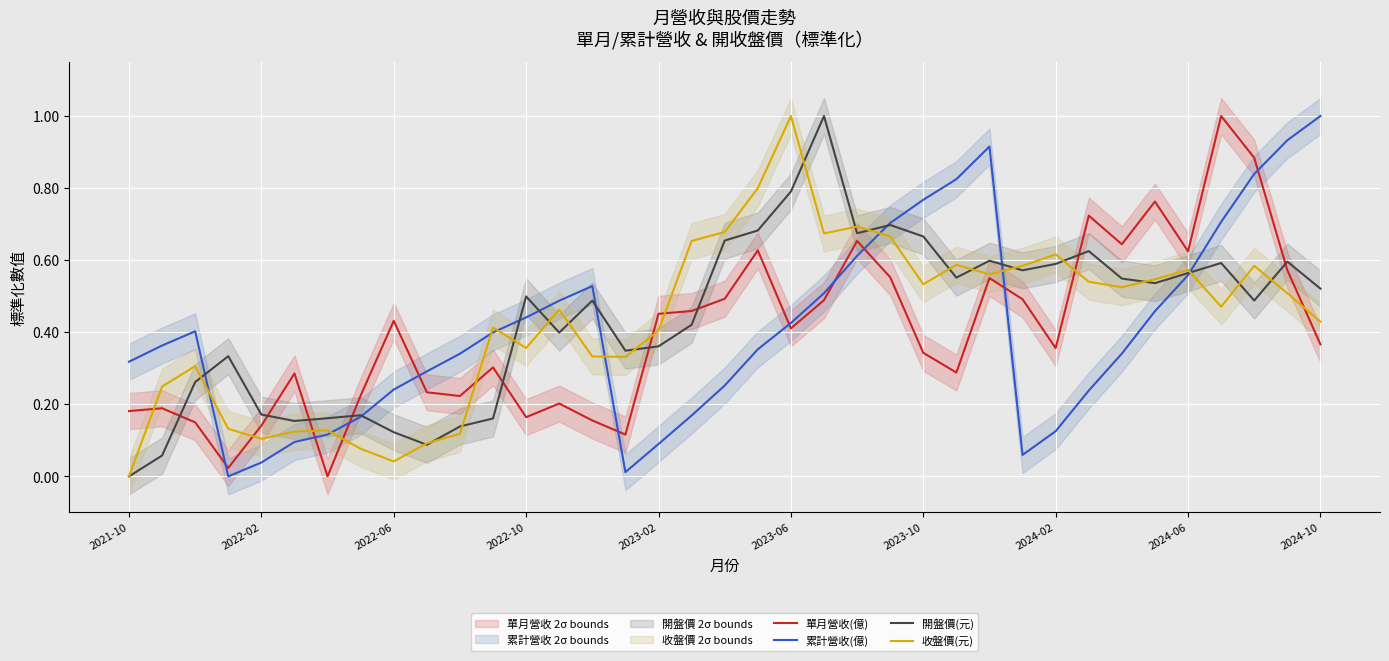

What is the highest value of the 開盤價(元) series?

1.0